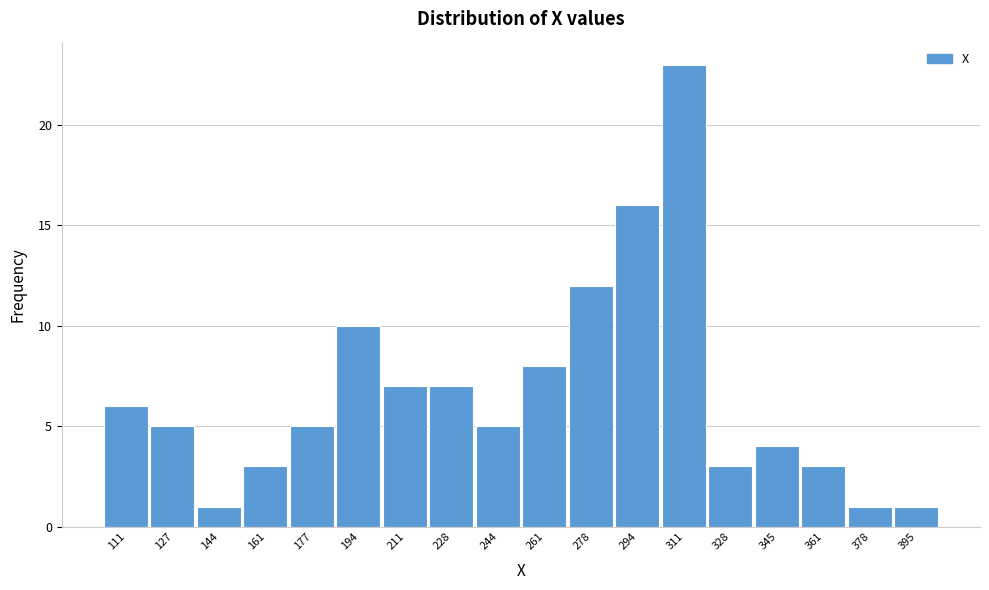

Reading left to right, transcribe all the data shown in this chart.

6	5	1	3	5	10	7	7	5	8	12	16	23	3	4	3	1	1